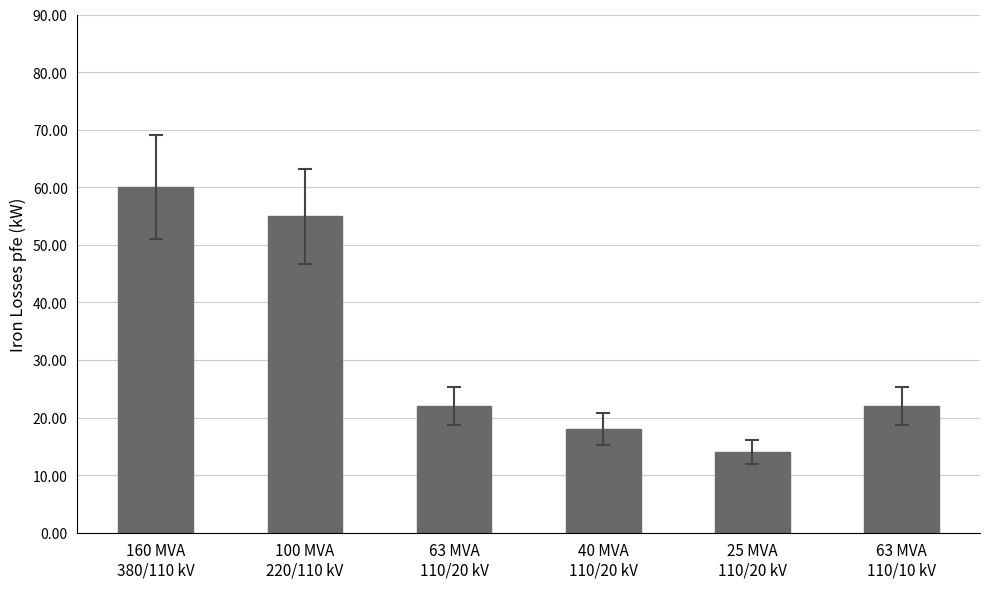

What is the average value?

32